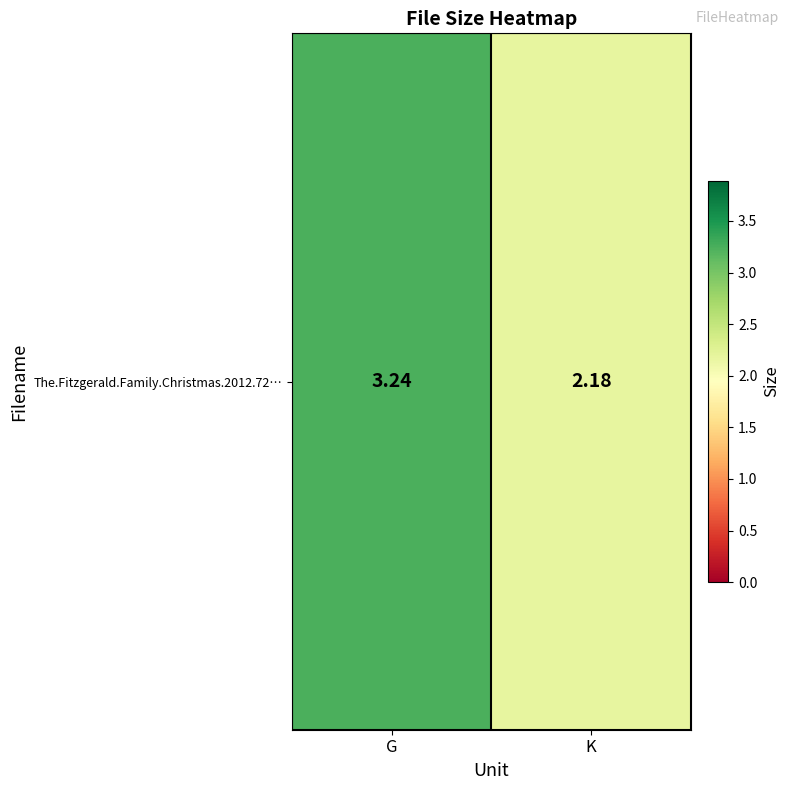

What value does the data have at G?

3.2